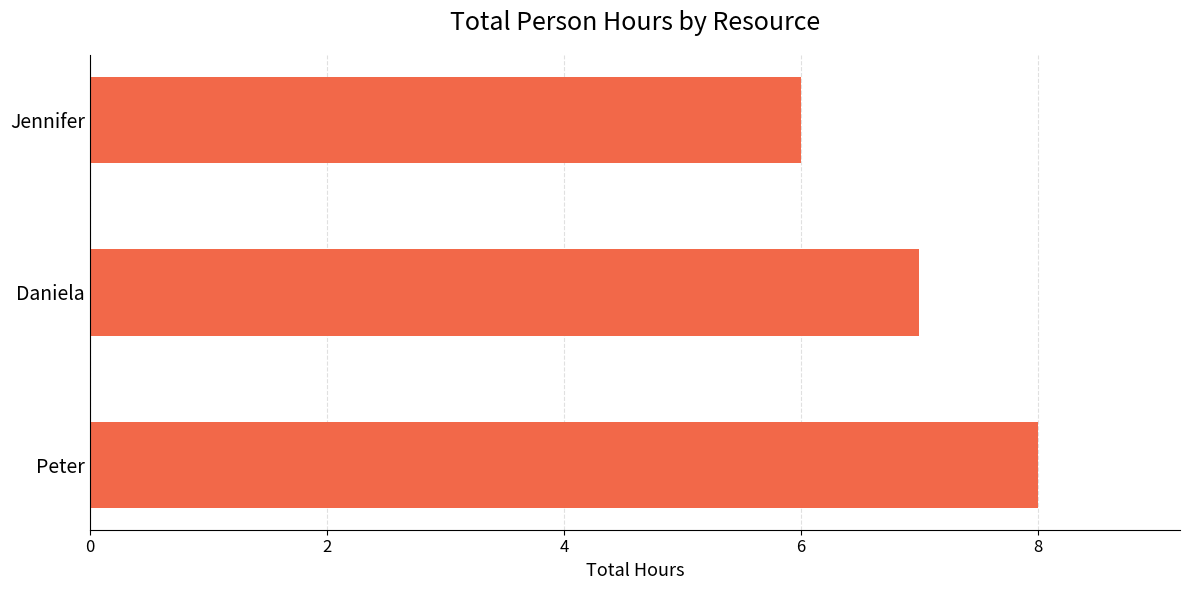

Where is the data nearest to the value 7?

Daniela